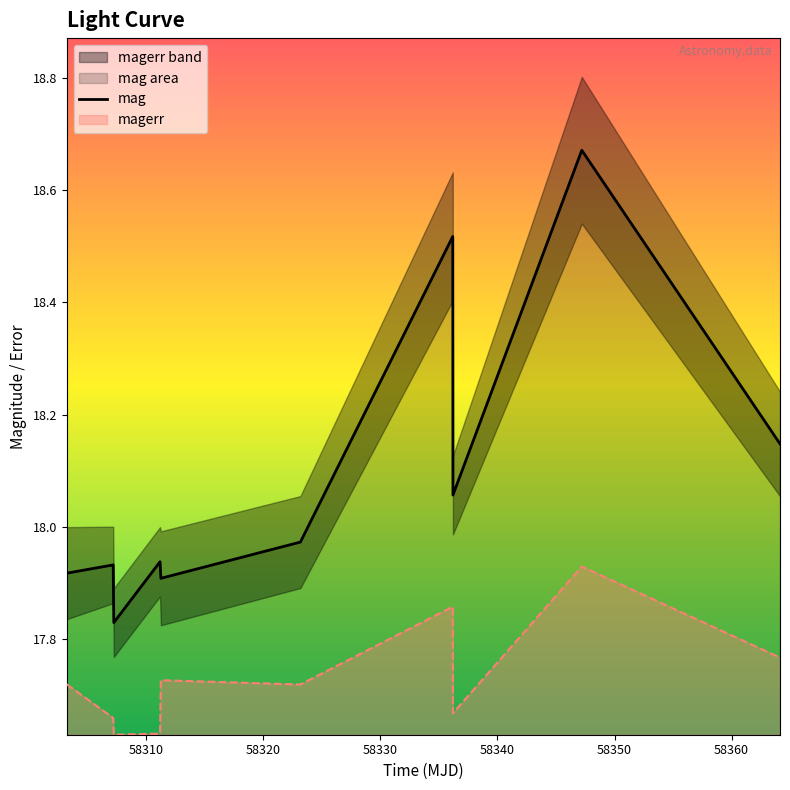

True or false: mag and magerr intersect in this chart.

False